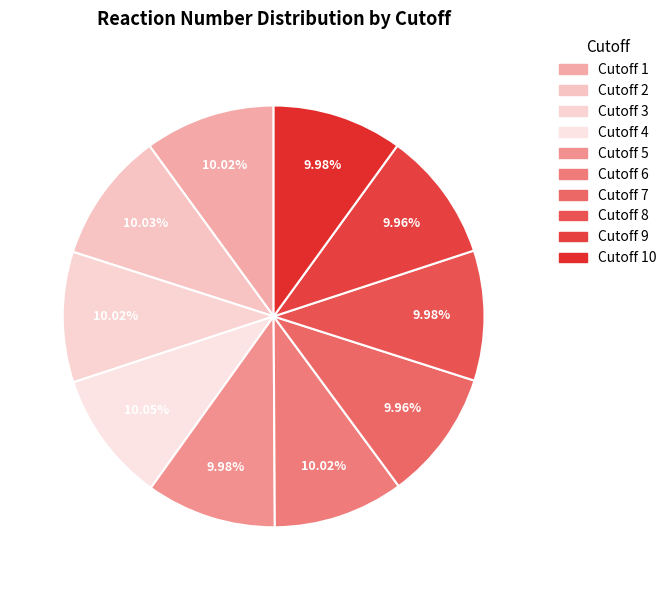

What is the smallest slice in the pie chart?

7